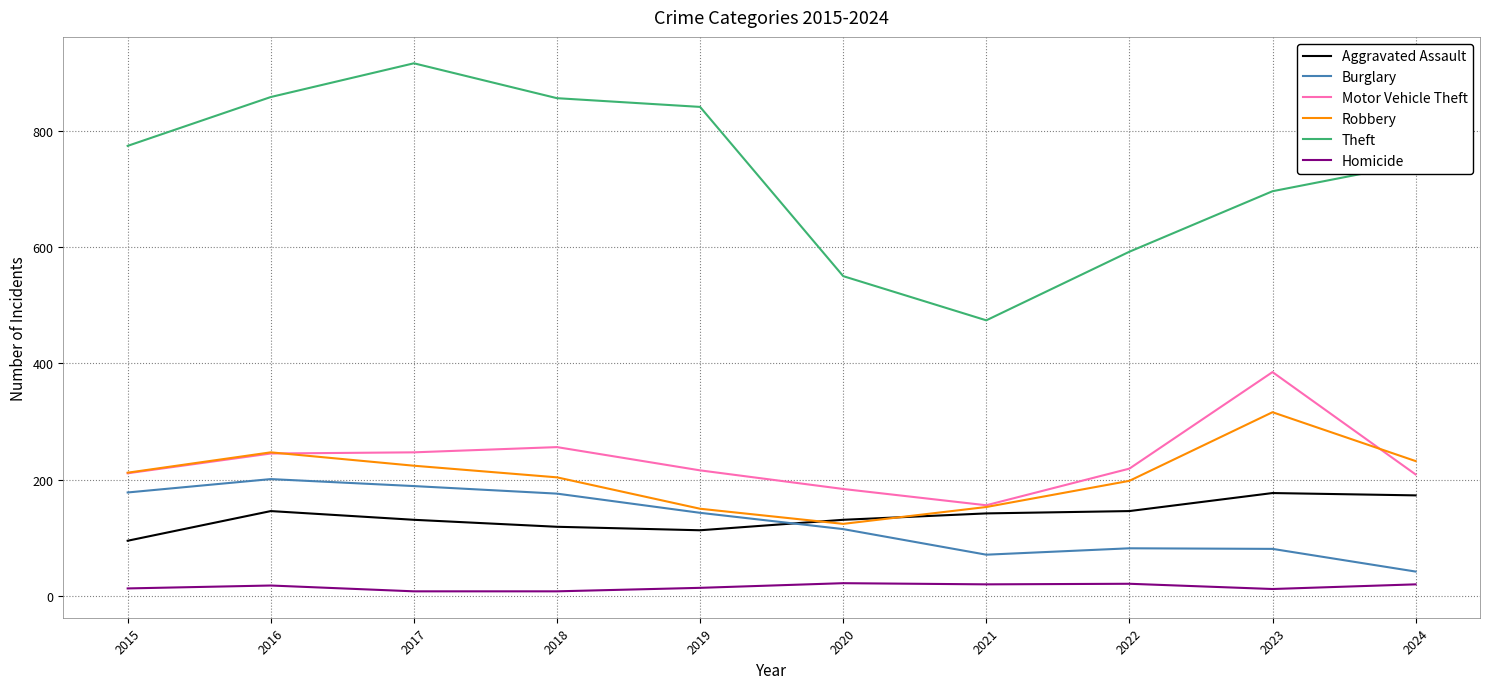

The value of Homicide at 2023 is 12. True or false?

True